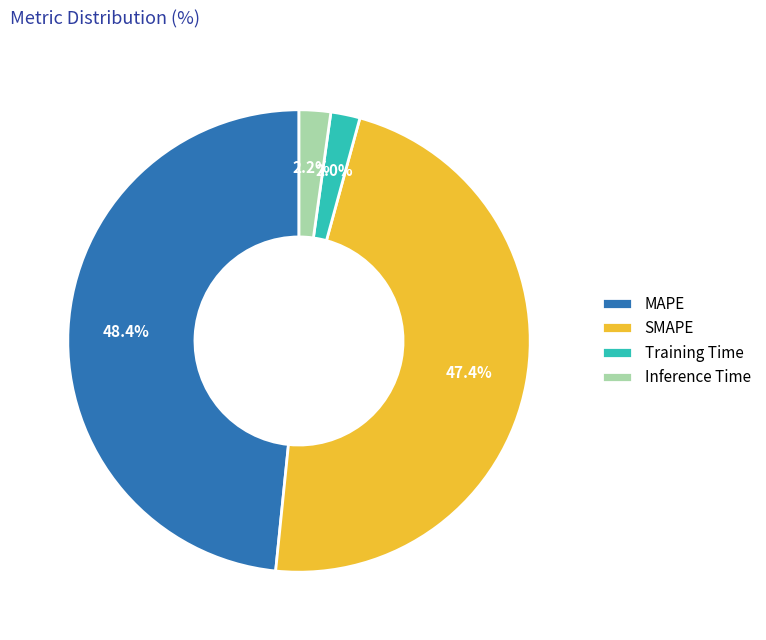

To the nearest percent, what portion does MAPE represent?

48%